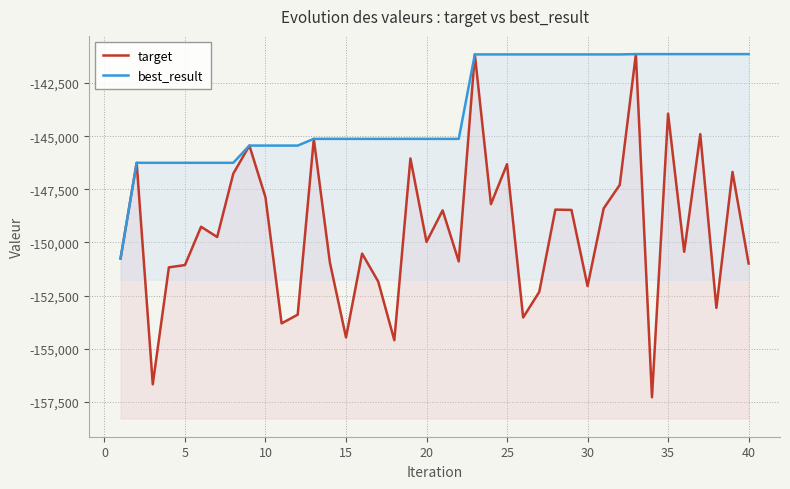

How many data points in target are above -149747?

19